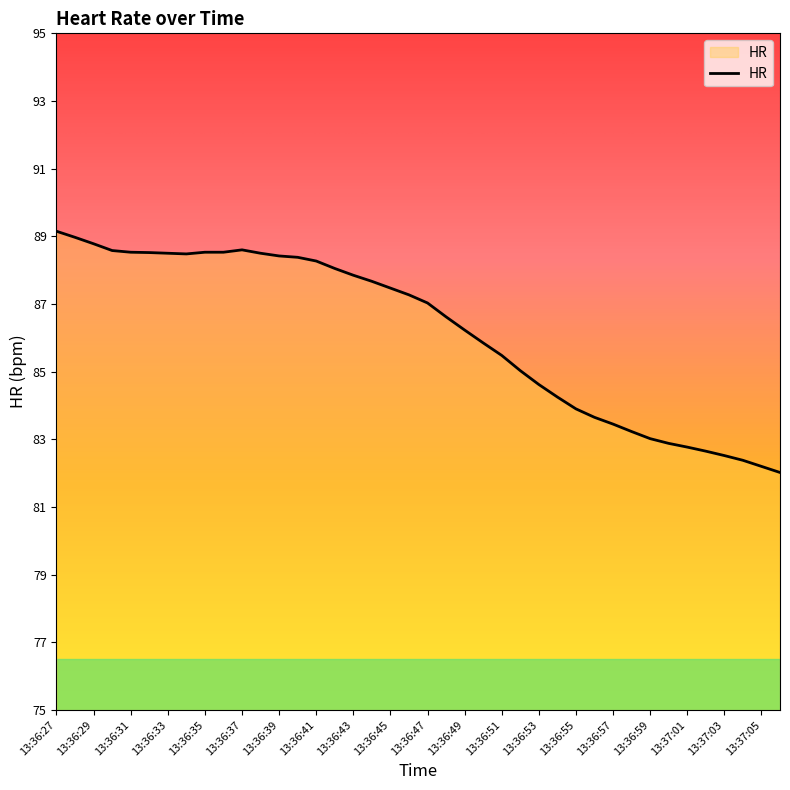

What is the maximum value shown in the chart?

89.2